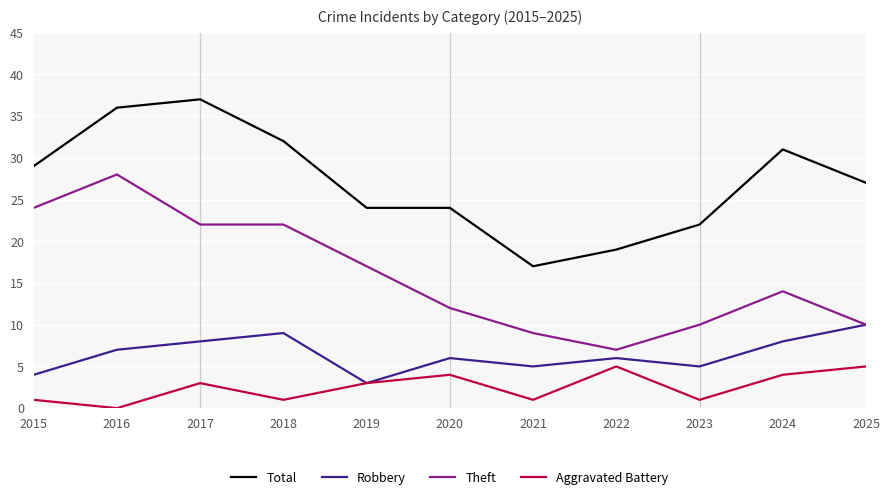

Where does the Theft series first go above 14?

2015